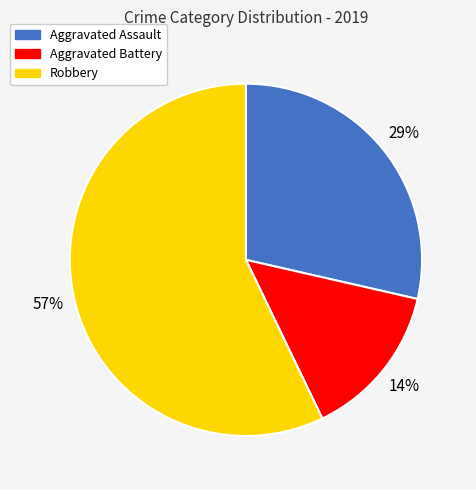

Which slice is the smallest?

Aggravated Battery